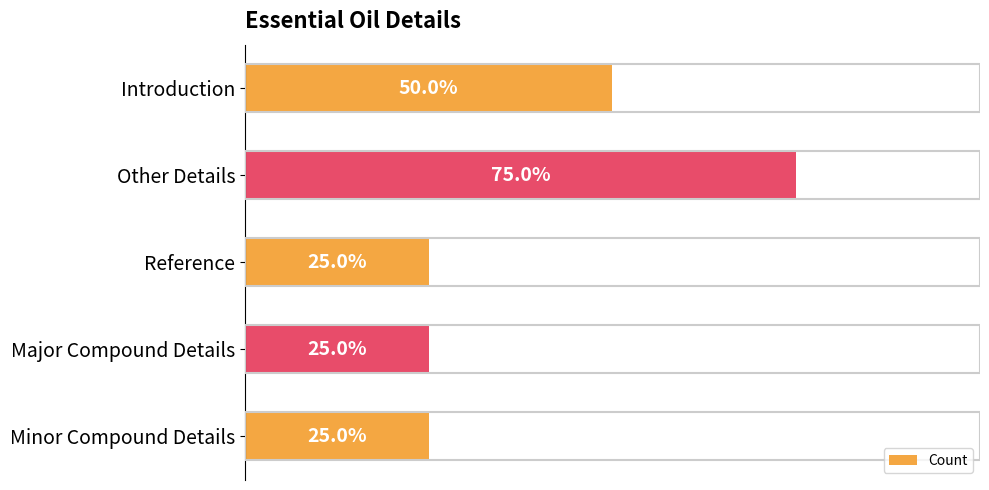

Are the bars horizontal?

Yes